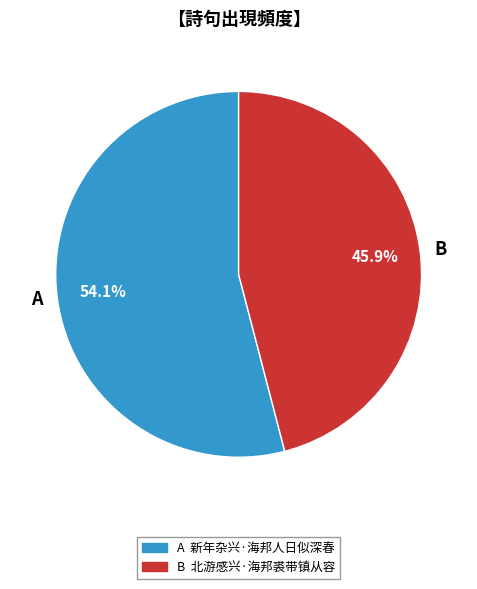

Rank the categories by value from lowest to highest.

B, A